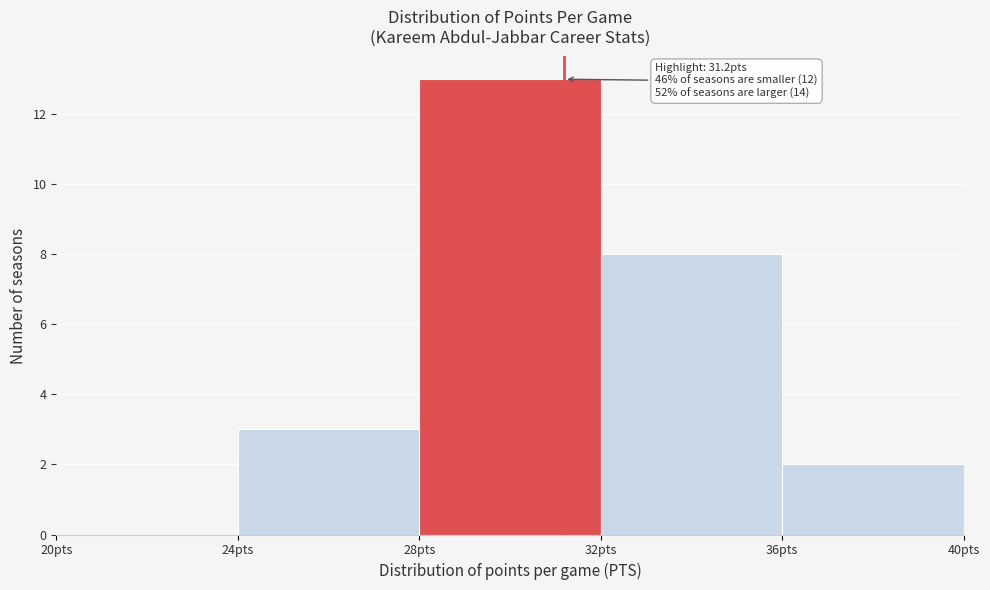

Which range on the x-axis has the tallest bar?

28 to 32